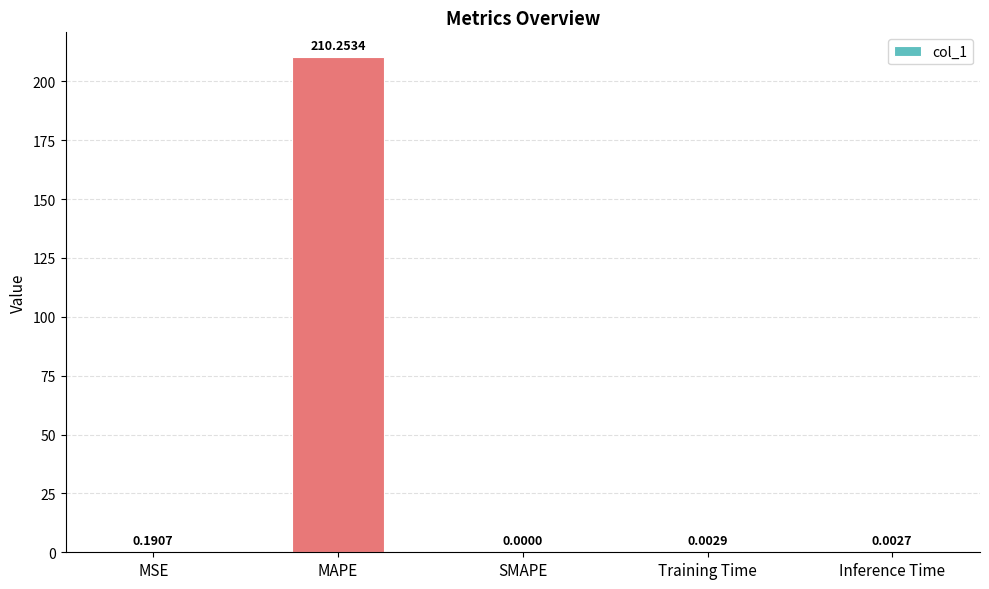

At which category does the chart reach its peak across all series?

MAPE